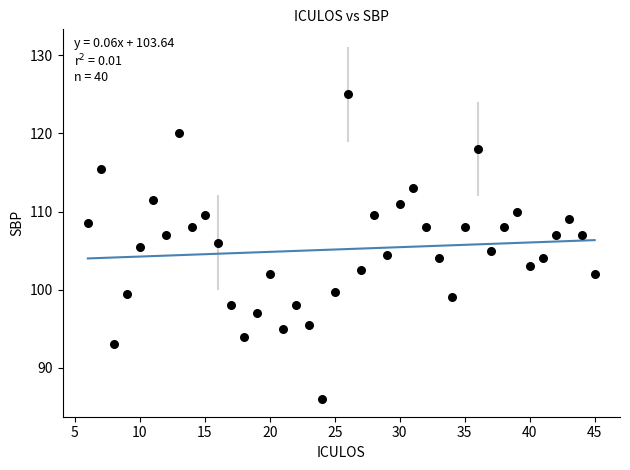

What is the range of Y values (max minus min)?

39.0